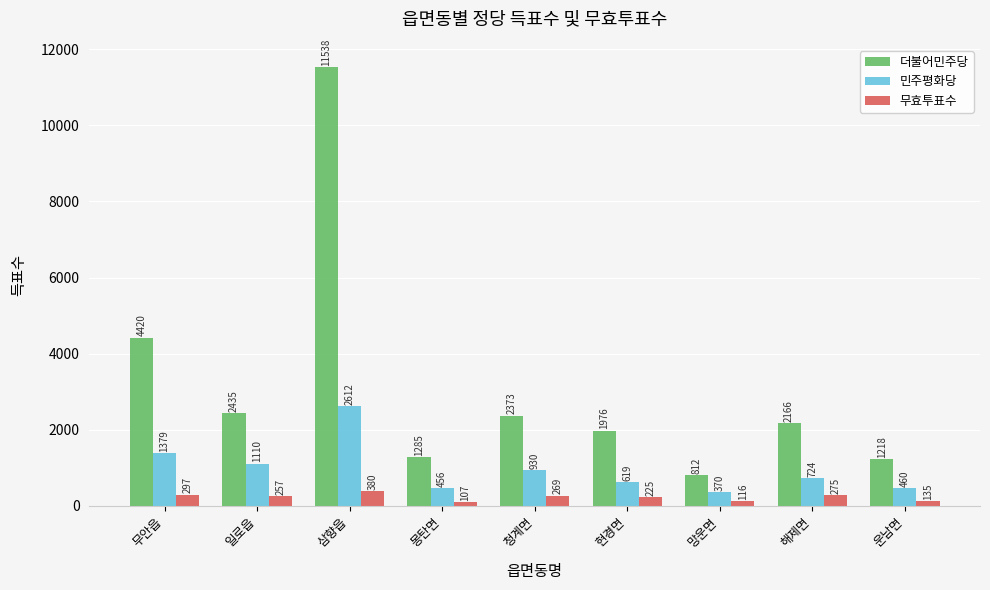

What is the highest value of the 무효투표수 series?

380